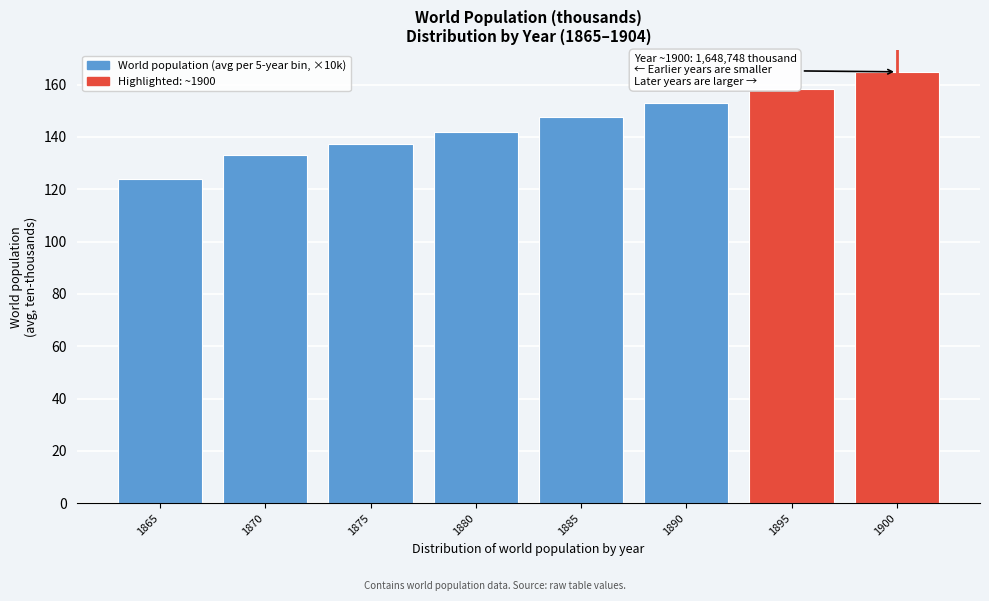

Reading left to right, extract all data points from this chart.

1865=124.0	1870=133.0	1875=137.1	1880=141.9	1885=147.5	1890=152.9	1895=158.3	1900=164.9